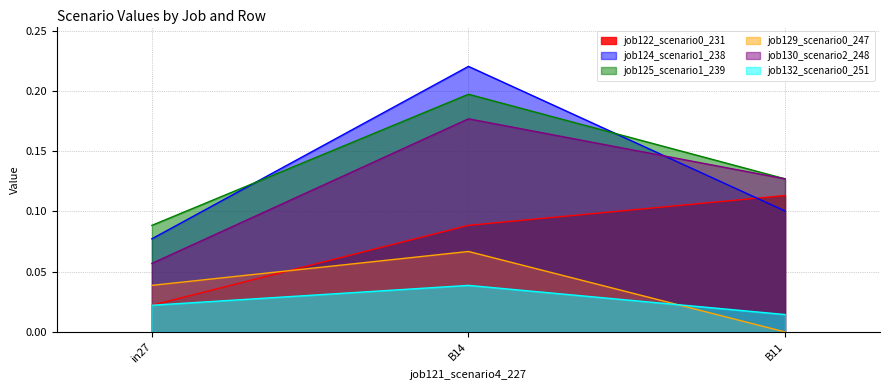

What is the label of the 3rd point from the right?

in27